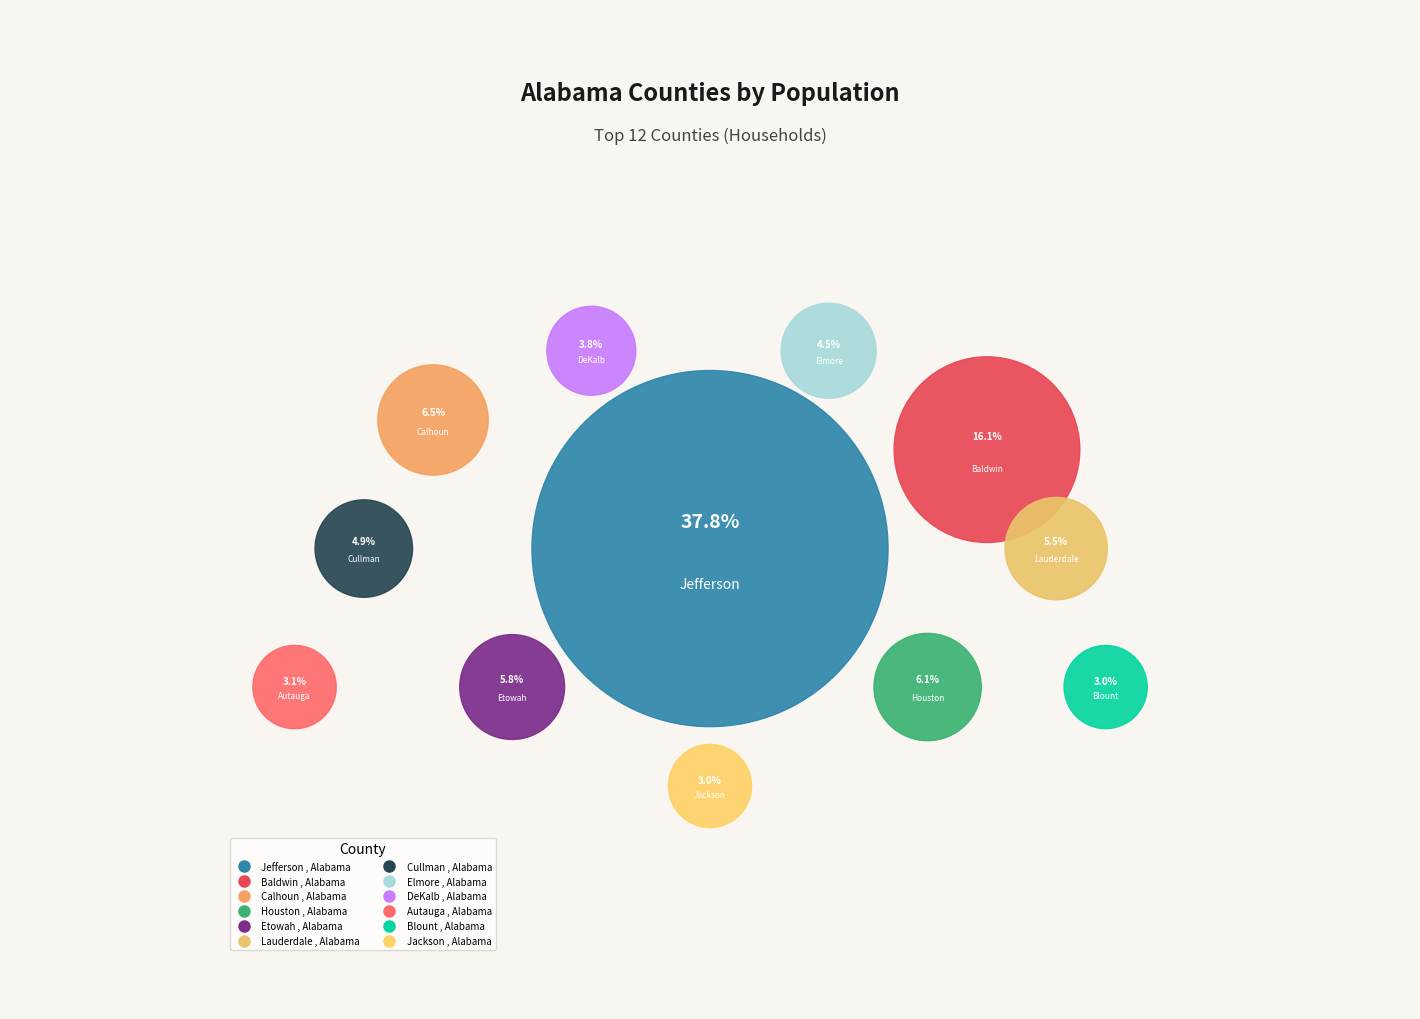

What is the change in value from Lauderdale , Alabama to DeKalb , Alabama?

-13913